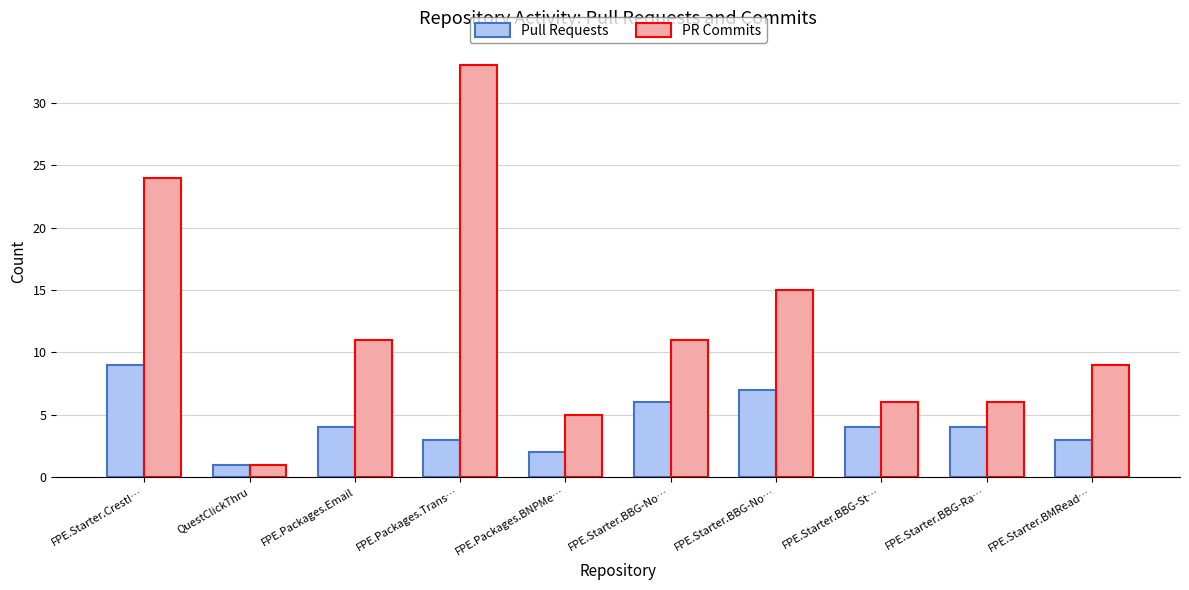

What is the approximate value of Pull Requests at FPE.Starter.BBG-Ra…?

4